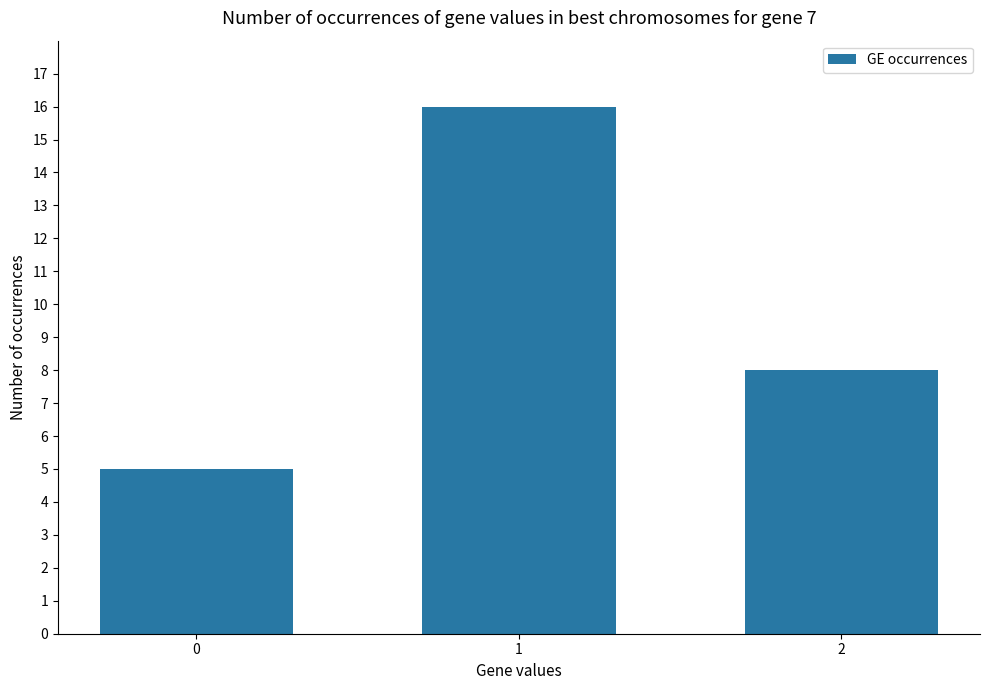

Which label corresponds to the largest value in the chart?

1